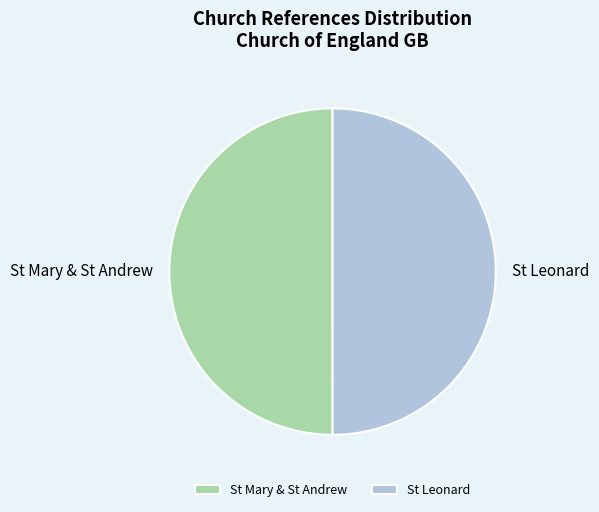

Do St Leonard and St Mary & St Andrew together represent more than half of the pie?

Yes